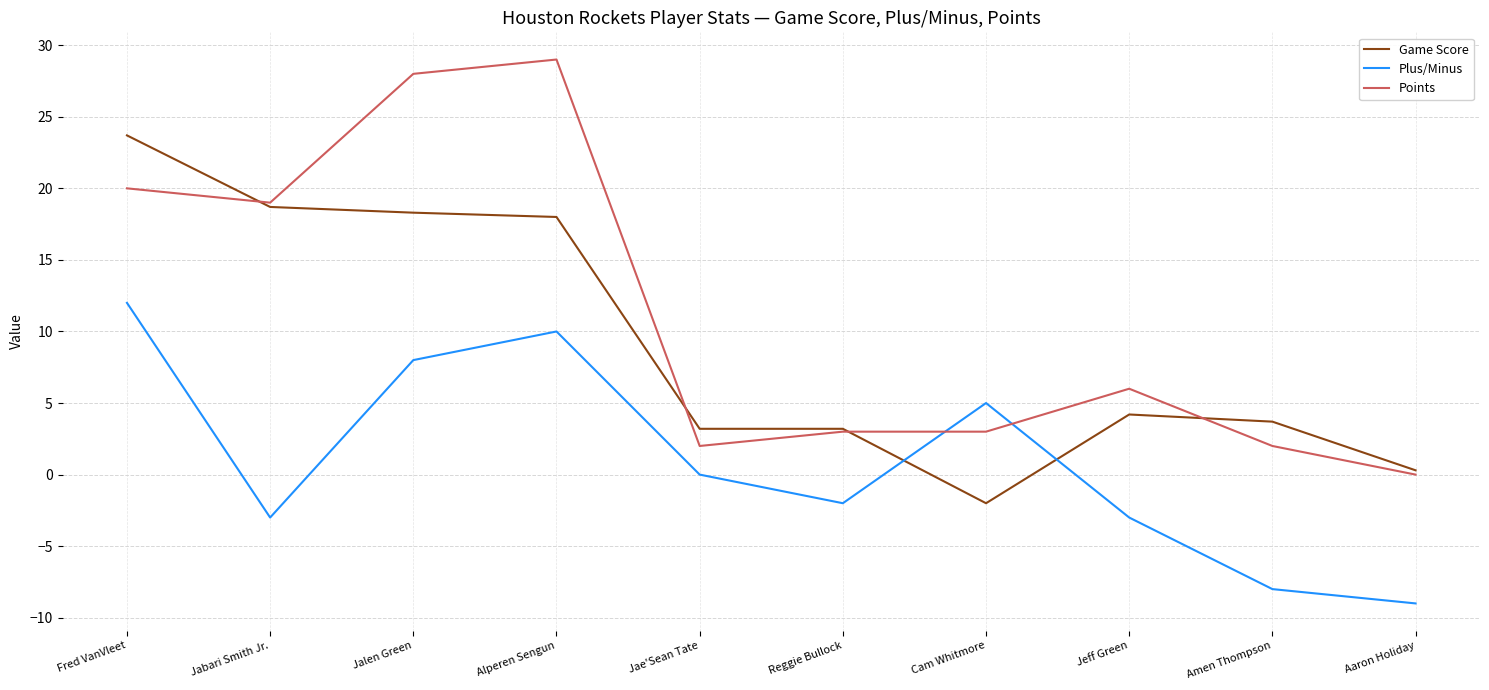

How many interior local peaks does the Plus/Minus series have?

2